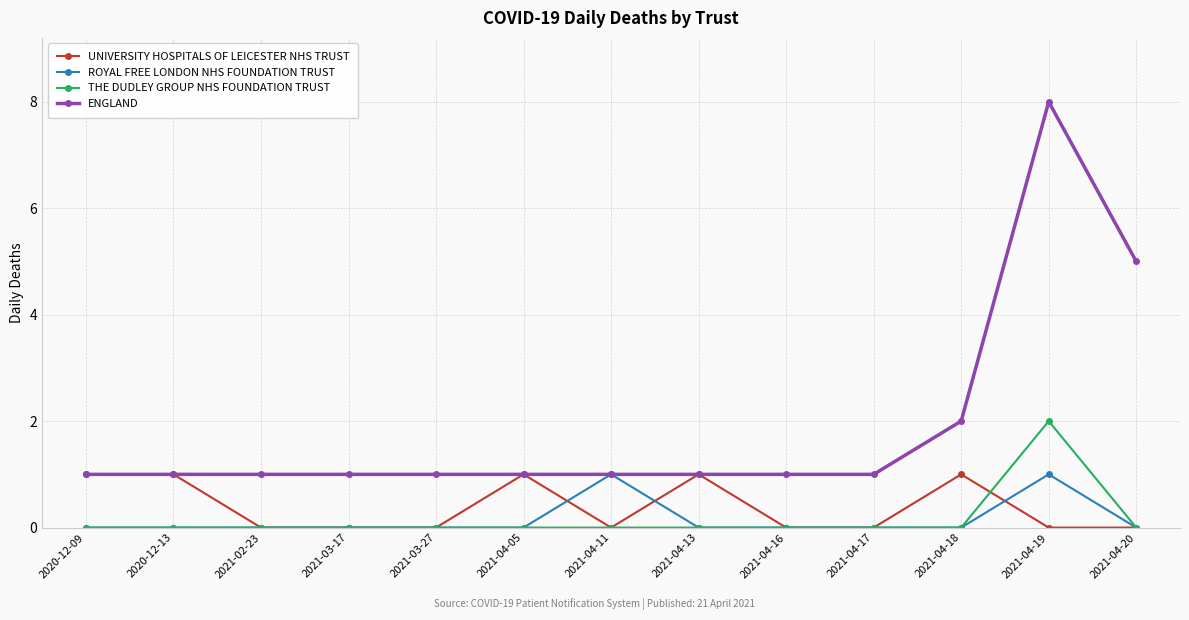

What is the label of the 13th point from the right?

2020-12-09